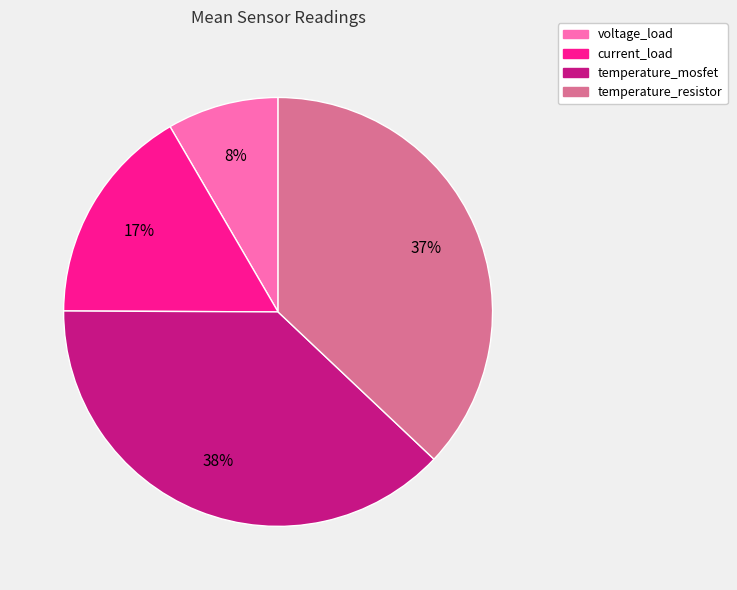

How many segments does this pie chart have?

4